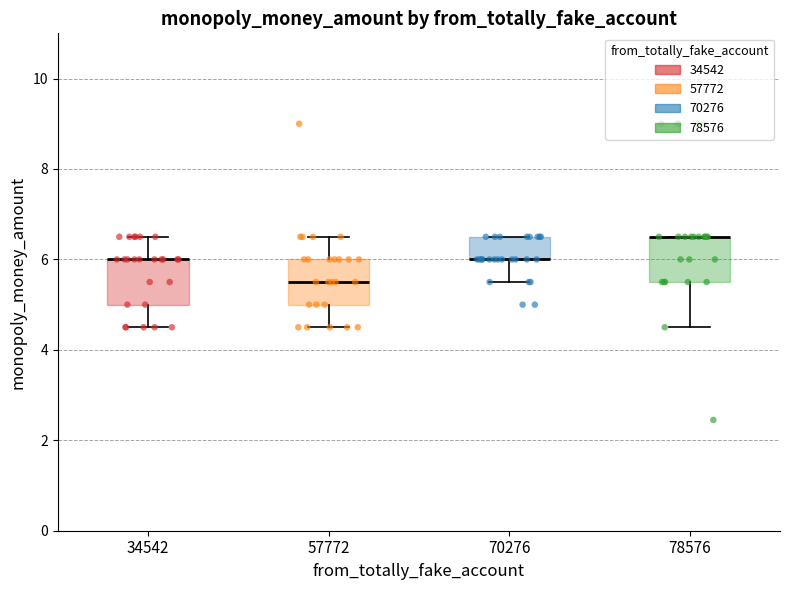

Where does the upper whisker of the box at x = 57772 end on the y-axis? The values are not printed on the chart, so give them approximately, as read against the axis.

6.6